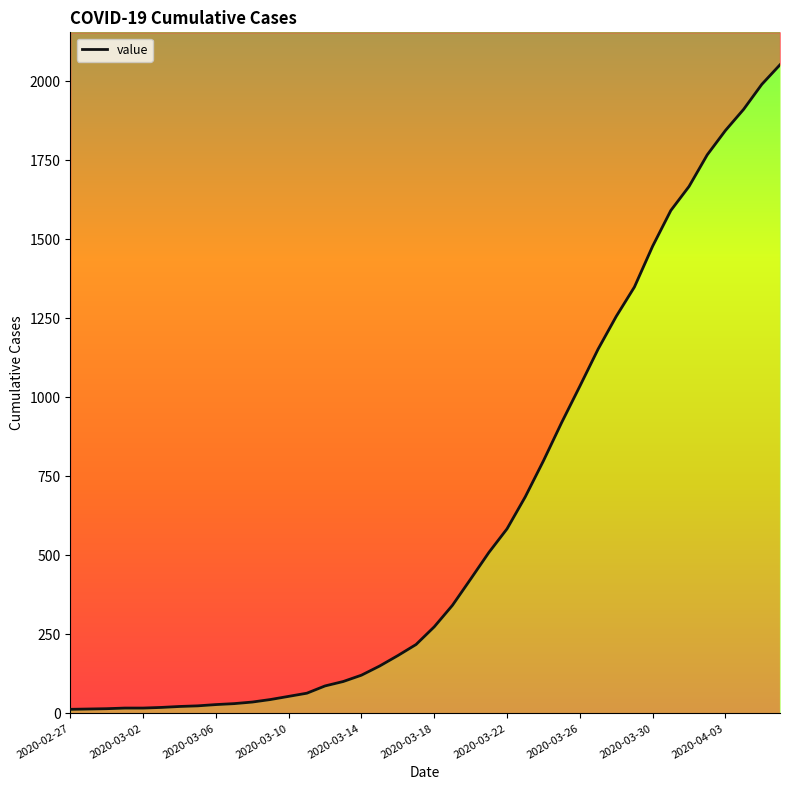

What is the maximum value shown in the chart?

2052